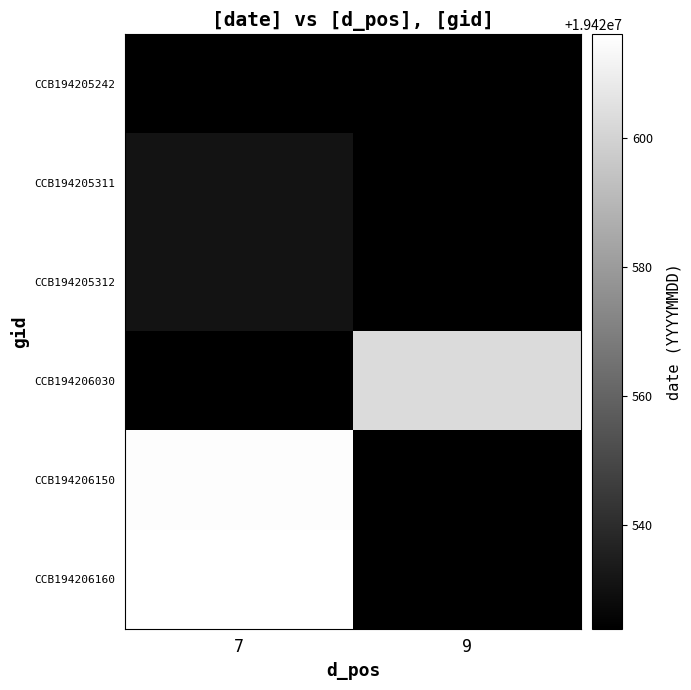

What is the difference between the highest and lowest values at 9?

79.0